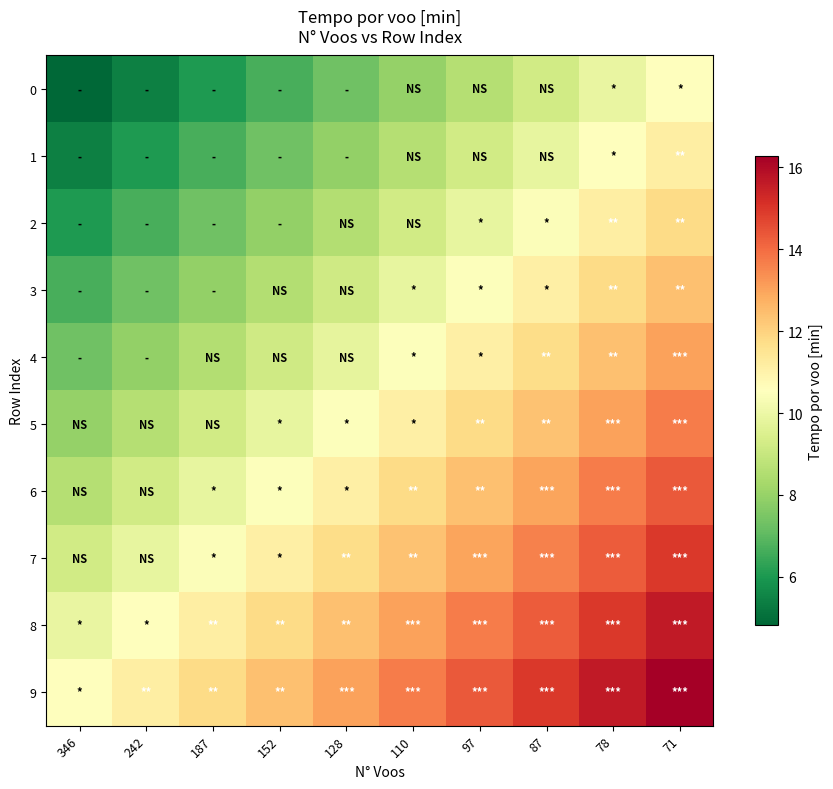

Reading left to right, extract all data points from this chart.

0: 346=4.8	242=5.4	187=6.1	152=6.7	128=7.3	110=8.0	97=8.6	87=9.2	78=9.9	71=10.6
1: 346=5.4	242=6.1	187=6.7	152=7.3	128=7.9	110=8.6	97=9.2	87=9.8	78=10.5	71=11.2
2: 346=6.1	242=6.7	187=7.3	152=7.9	128=8.6	110=9.2	97=9.8	87=10.5	78=11.1	71=11.8
3: 346=6.7	242=7.3	187=7.9	152=8.6	128=9.2	110=9.8	97=10.5	87=11.1	78=11.8	71=12.4
4: 346=7.3	242=7.9	187=8.6	152=9.2	128=9.8	110=10.5	97=11.1	87=11.7	78=12.4	71=13.1
5: 346=8.0	242=8.6	187=9.2	152=9.8	128=10.5	110=11.1	97=11.8	87=12.4	78=13.1	71=13.7
6: 346=8.6	242=9.2	187=9.8	152=10.5	128=11.1	110=11.8	97=12.4	87=13.0	78=13.7	71=14.3
7: 346=9.2	242=9.8	187=10.5	152=11.1	128=11.7	110=12.4	97=13.0	87=13.6	78=14.3	71=14.9
8: 346=9.9	242=10.5	187=11.1	152=11.8	128=12.4	110=13.1	97=13.7	87=14.3	78=15.0	71=15.6
9: 346=10.6	242=11.2	187=11.8	152=12.4	128=13.1	110=13.7	97=14.3	87=14.9	78=15.6	71=16.3